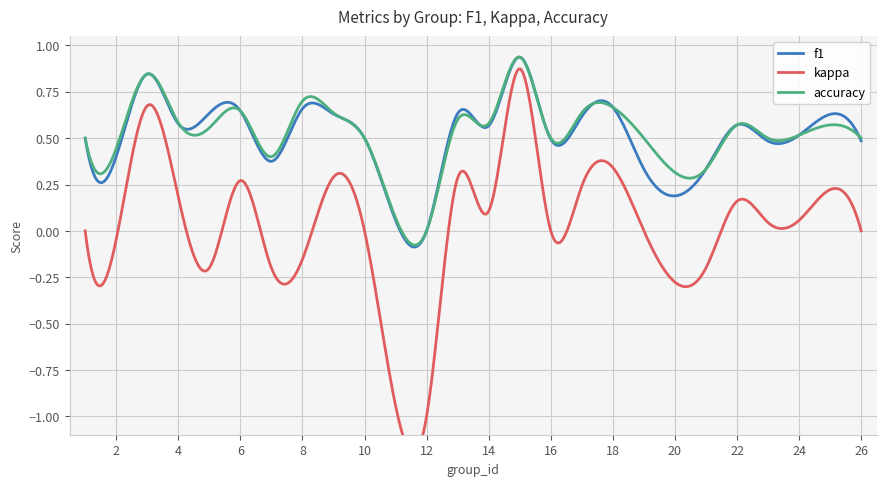

True or false: kappa and accuracy cross at least once.

False